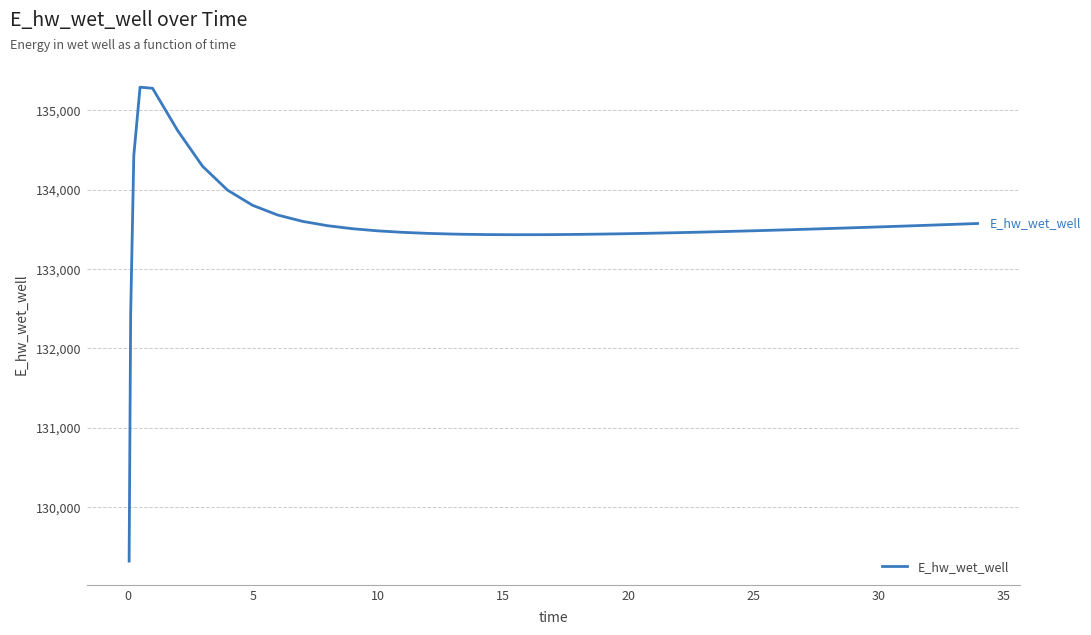

What is the greatest value displayed?

135289.8